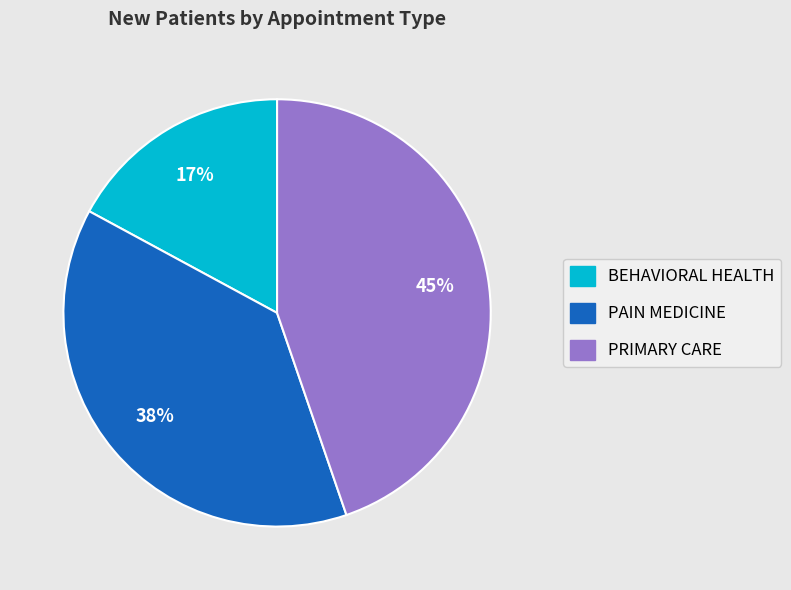

What percentage is the BEHAVIORAL HEALTH slice, to the nearest percent?

17%